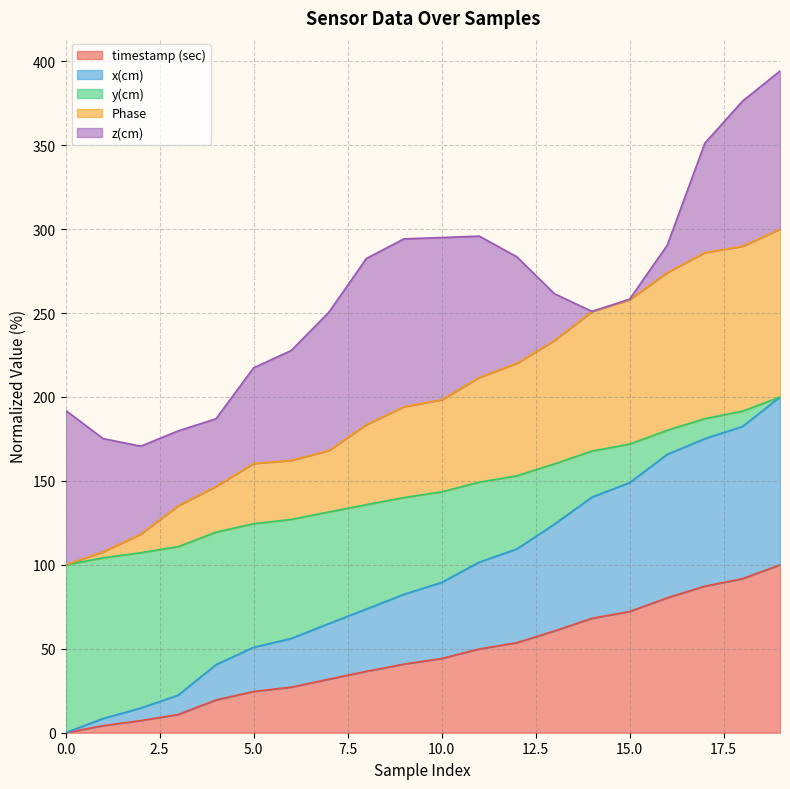

What is the difference between the maximum and second lowest values in the timestamp (sec) series?

95.8